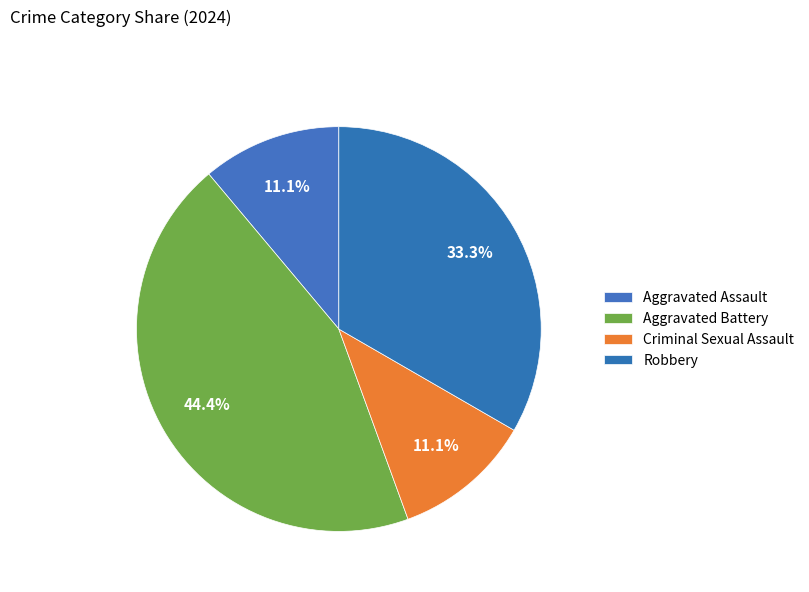

How many slices are in this pie chart?

4